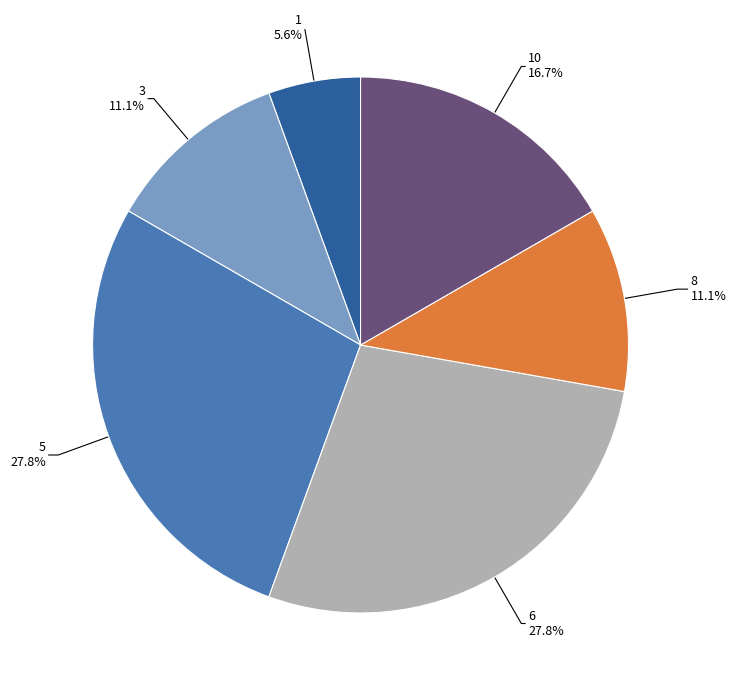

Is there any slice that represents more than half of the pie?

No